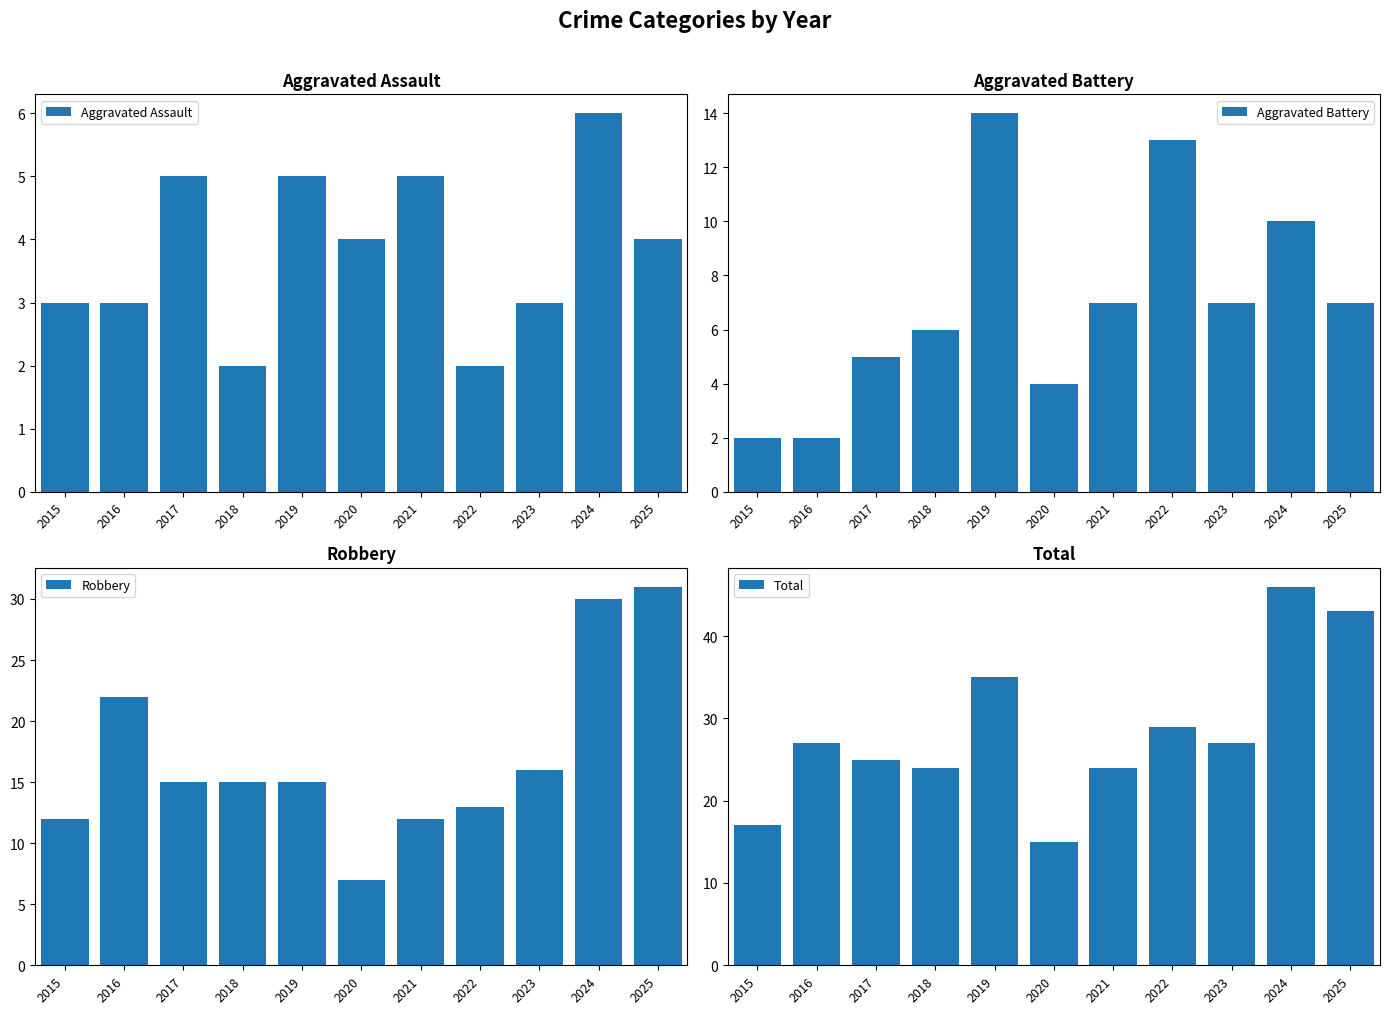

How many series are shown in this chart?

4